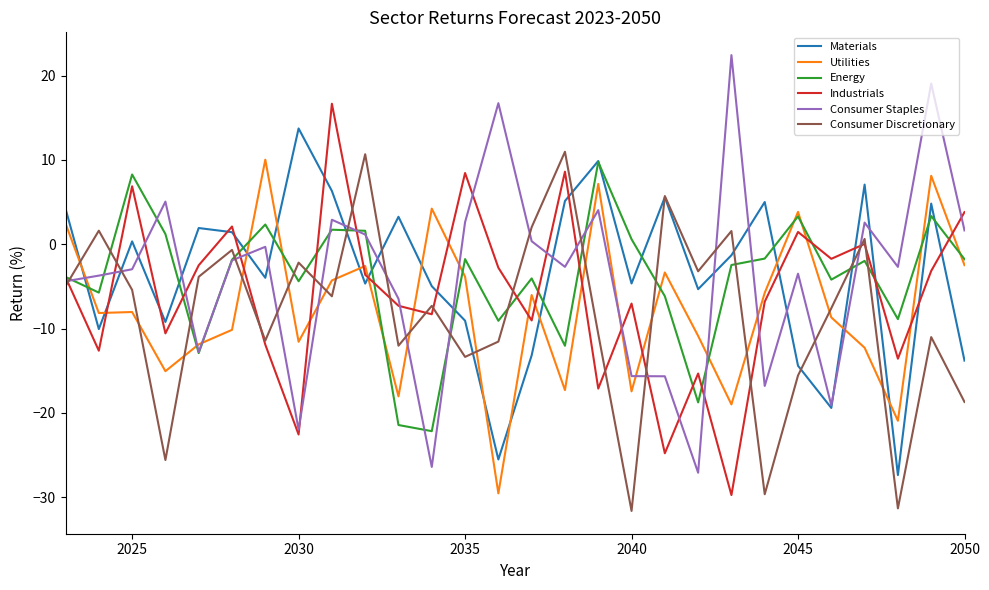

What is the difference between the maximum and minimum values in the Industrials series?

46.4